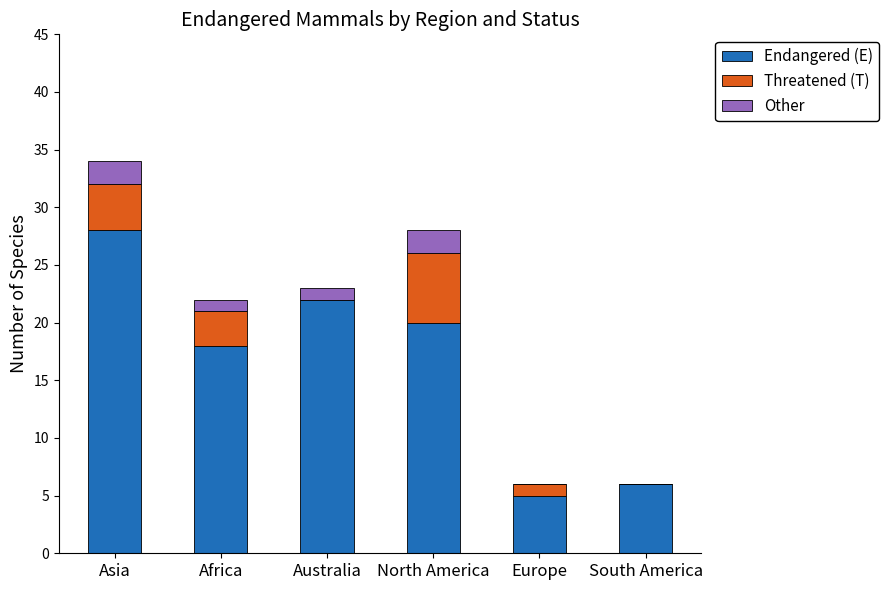

What is the total value across all series at Africa?

22